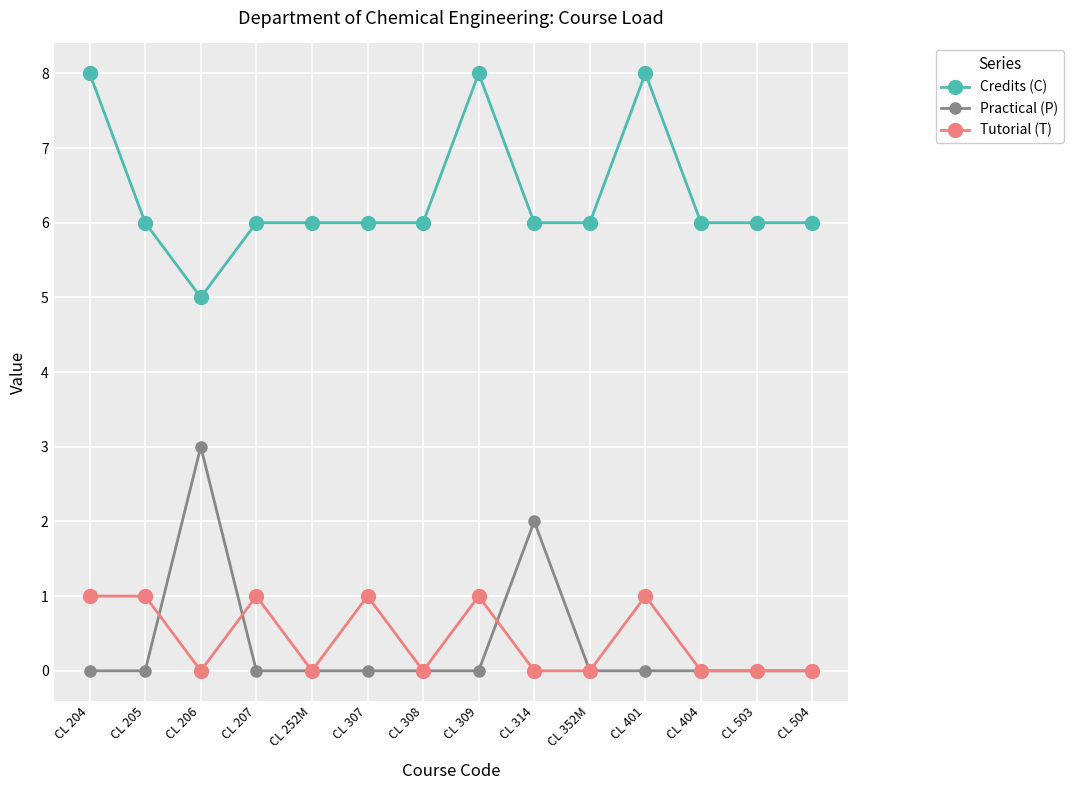

Which series changed the most between CL 204 and CL 252M?

Credits (C)